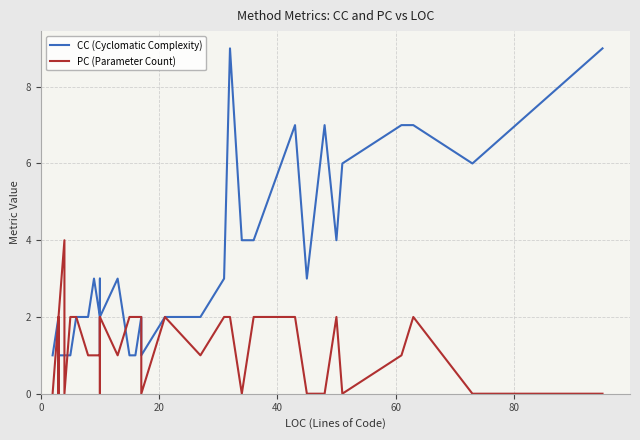

What is the difference between the maximum and minimum values in the PC (Parameter Count) series?

4